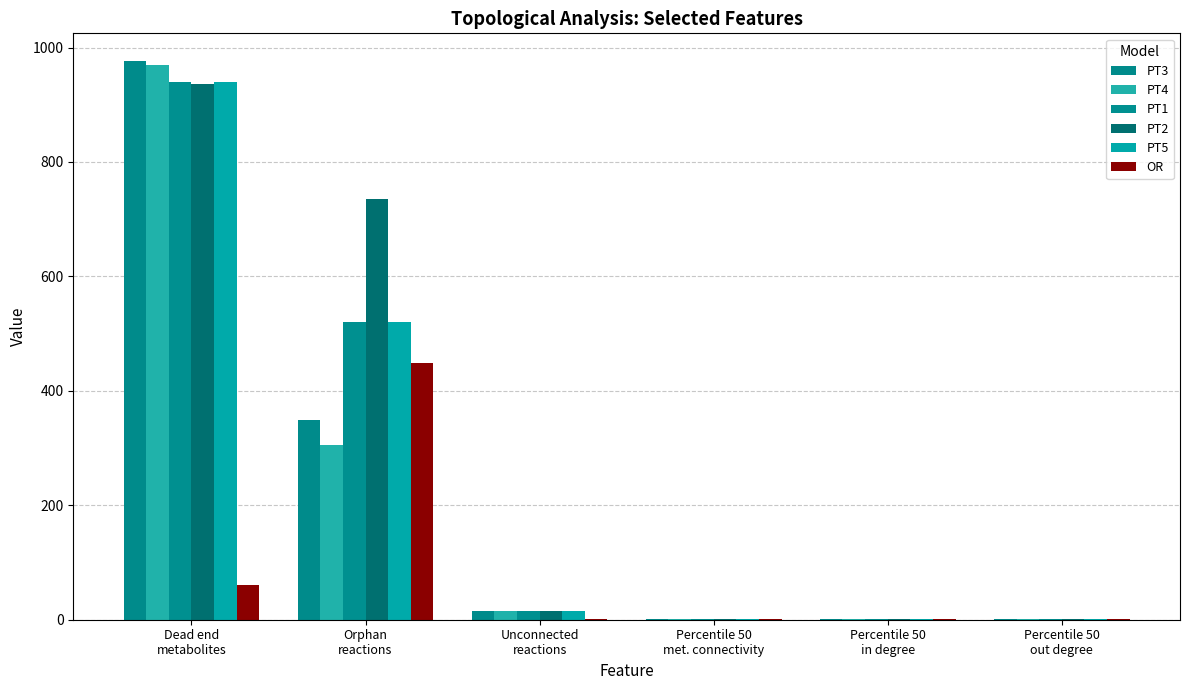

What is the value of the PT4 bar at the 3rd from the left?

15